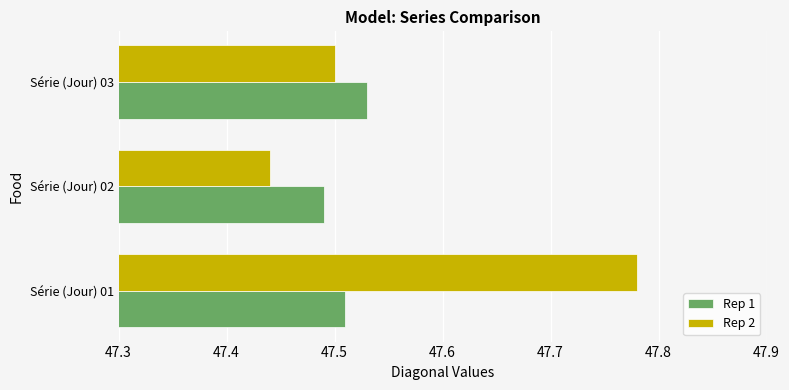

At how many categories does at least one series exceed 47?

3